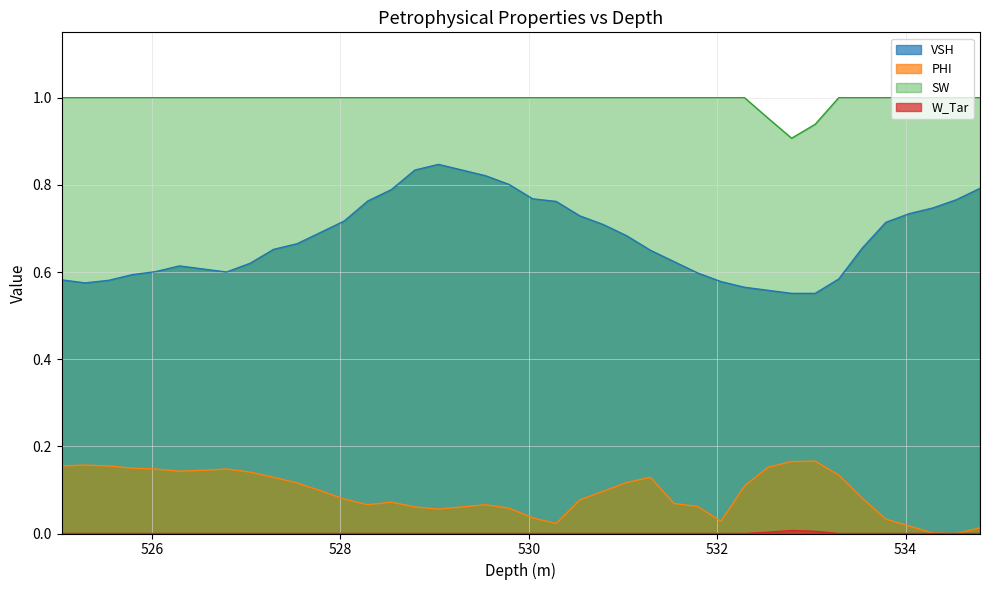

Count the SW values in the range 1 to 2.

37